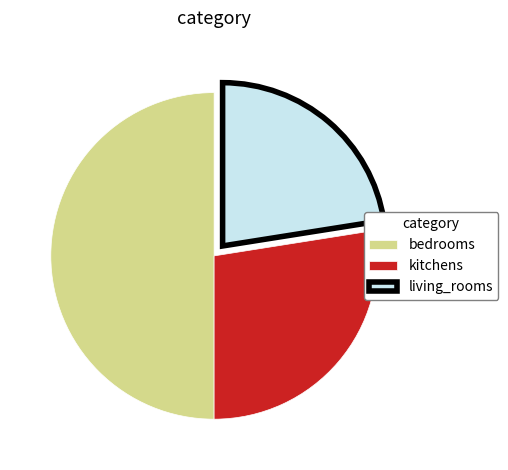

Rank the categories by value from highest to lowest.

bedrooms, kitchens, living_rooms